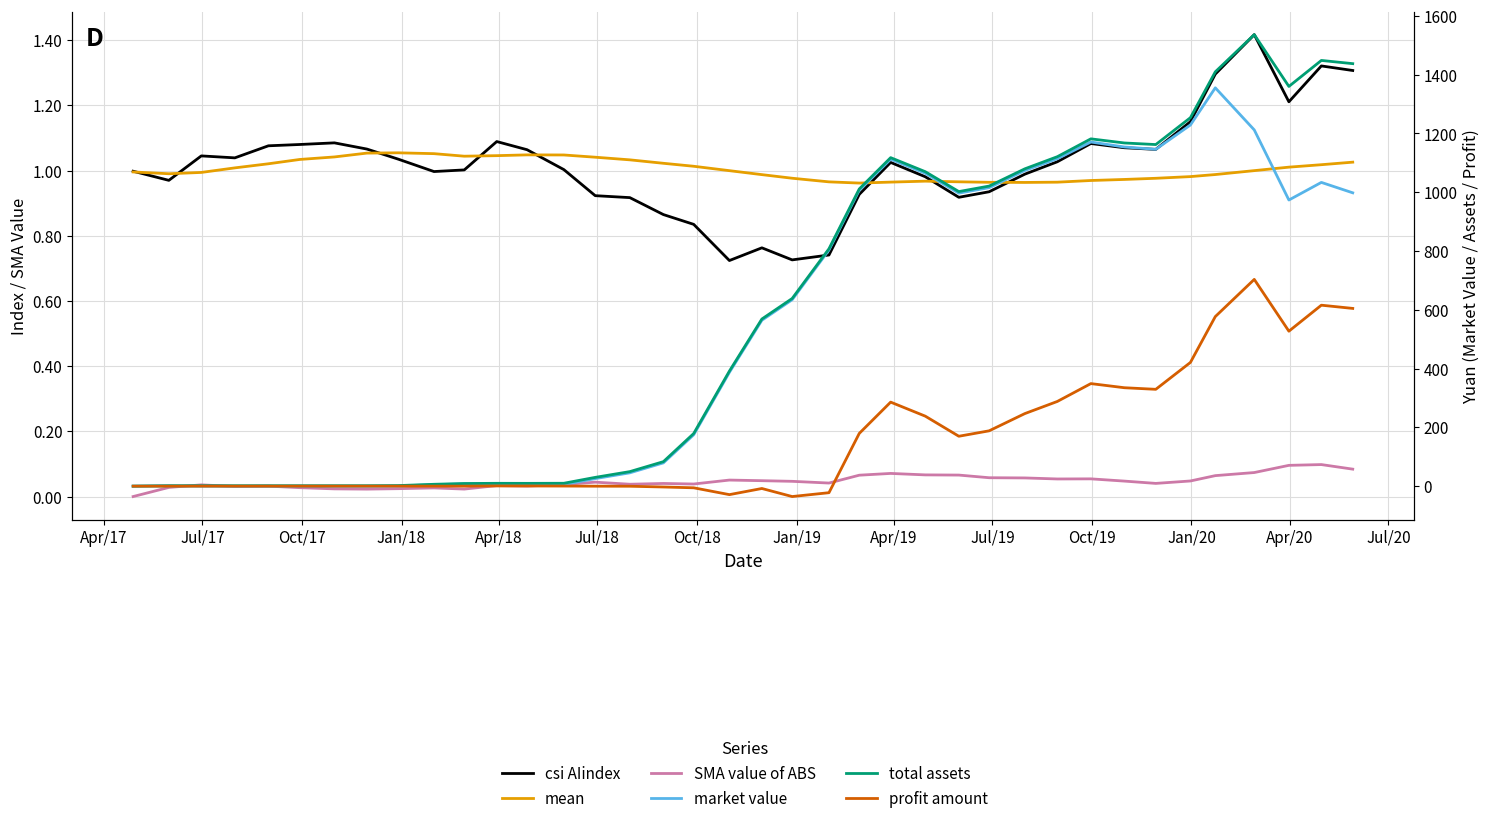

What is the average value of the market value series?

536.9